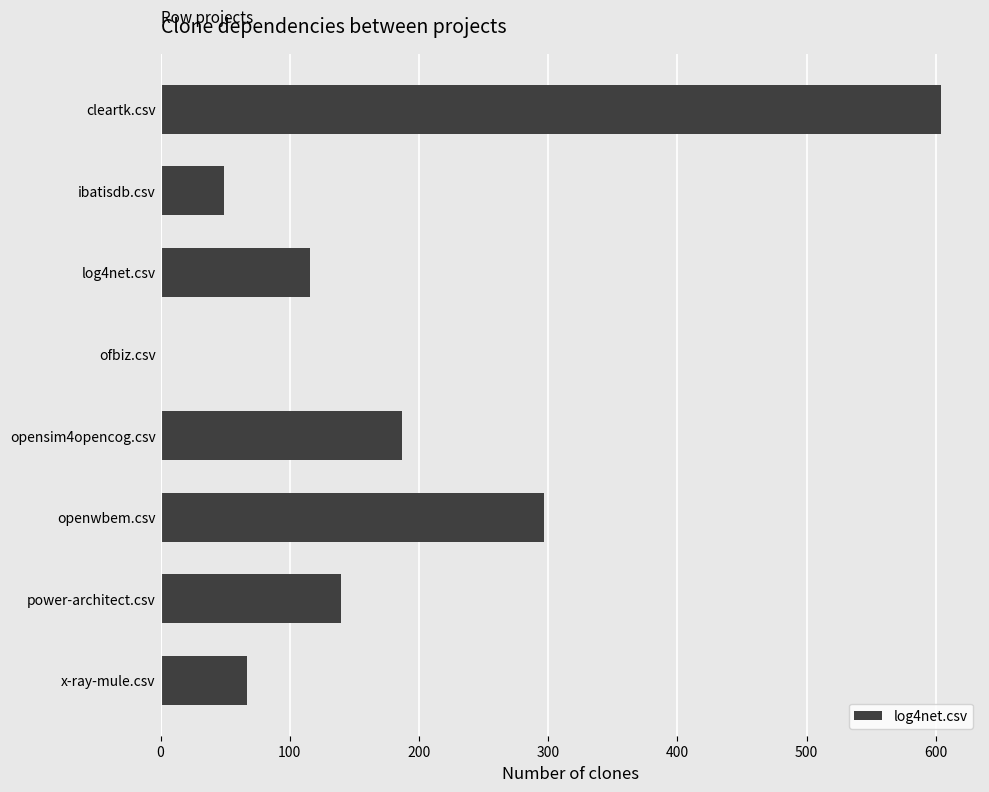

Reading bottom to top, extract all data points from this chart.

x-ray-mule.csv=67	power-architect.csv=140	openwbem.csv=297	opensim4opencog.csv=187	ofbiz.csv=0	log4net.csv=116	ibatisdb.csv=49	cleartk.csv=604